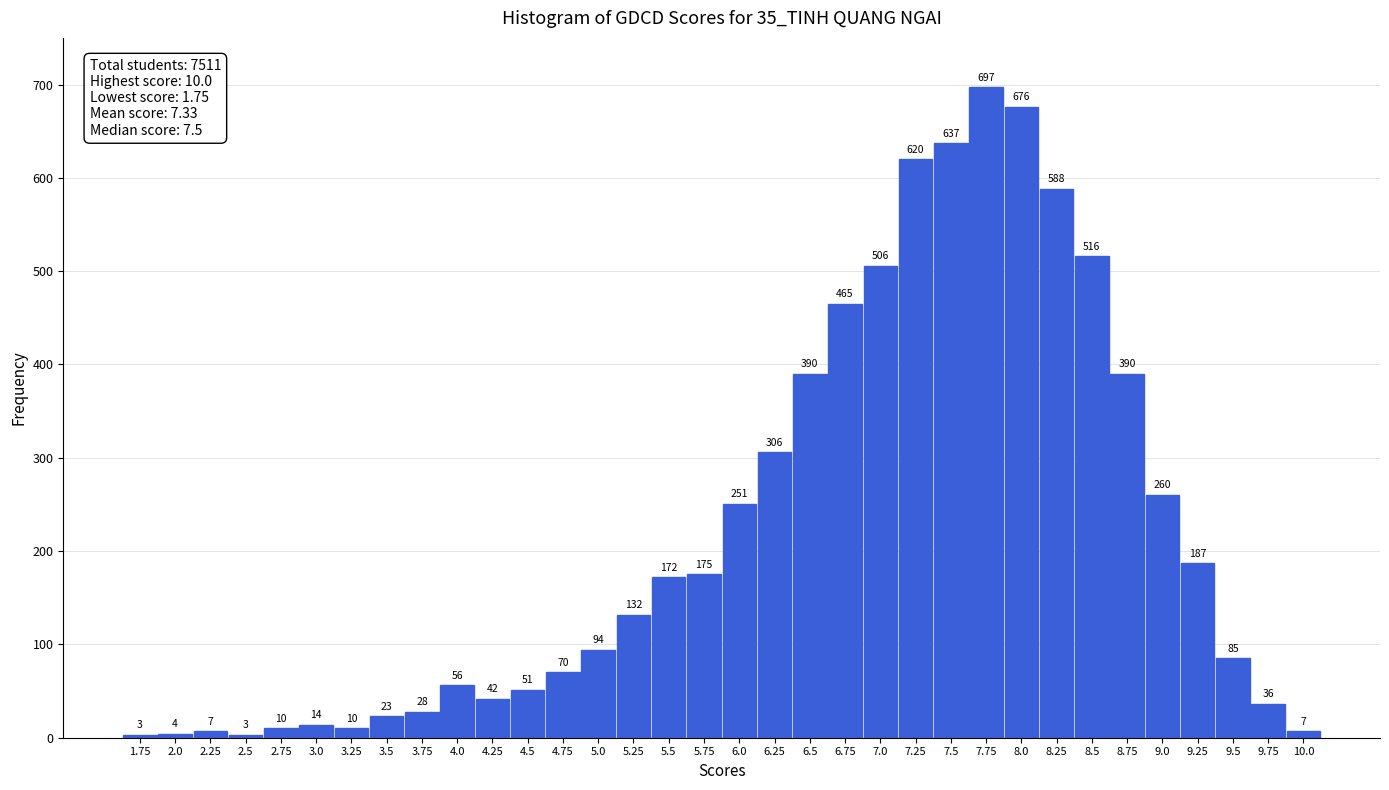

Reading left to right, what are all the values shown in this chart?

3	4	7	3	10	14	10	23	28	56	42	51	70	94	132	172	175	251	306	390	465	506	620	637	697	676	588	516	390	260	187	85	36	7